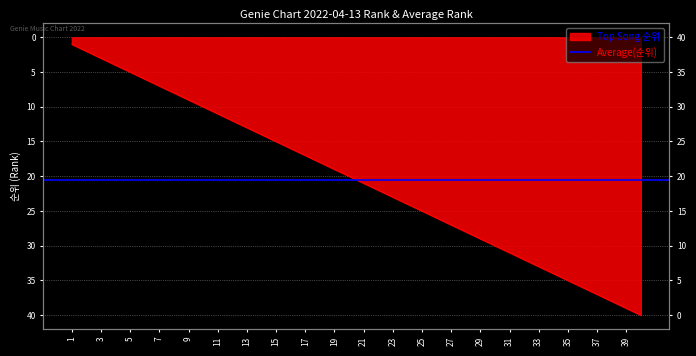

Rank the categories by value from lowest to highest.

1, 2, 3, 4, 5, 6, 7, 8, 9, 10, 11, 12, 13, 14, 15, 16, 17, 18, 19, 20, 21, 22, 23, 24, 25, 26, 27, 28, 29, 30, 31, 32, 33, 34, 35, 36, 37, 38, 39, 40